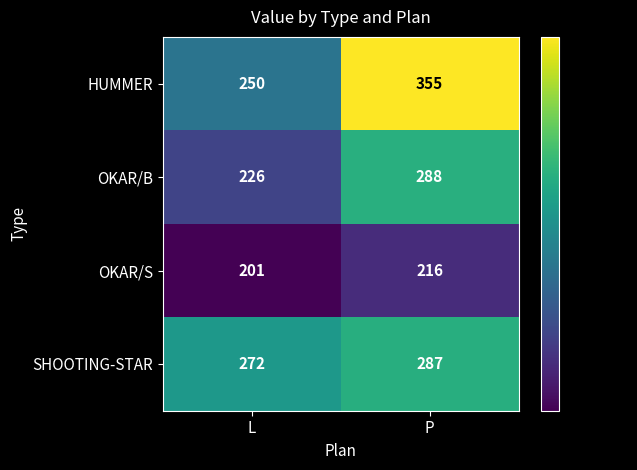

Is it true that OKAR/S equals 201 at L?

True